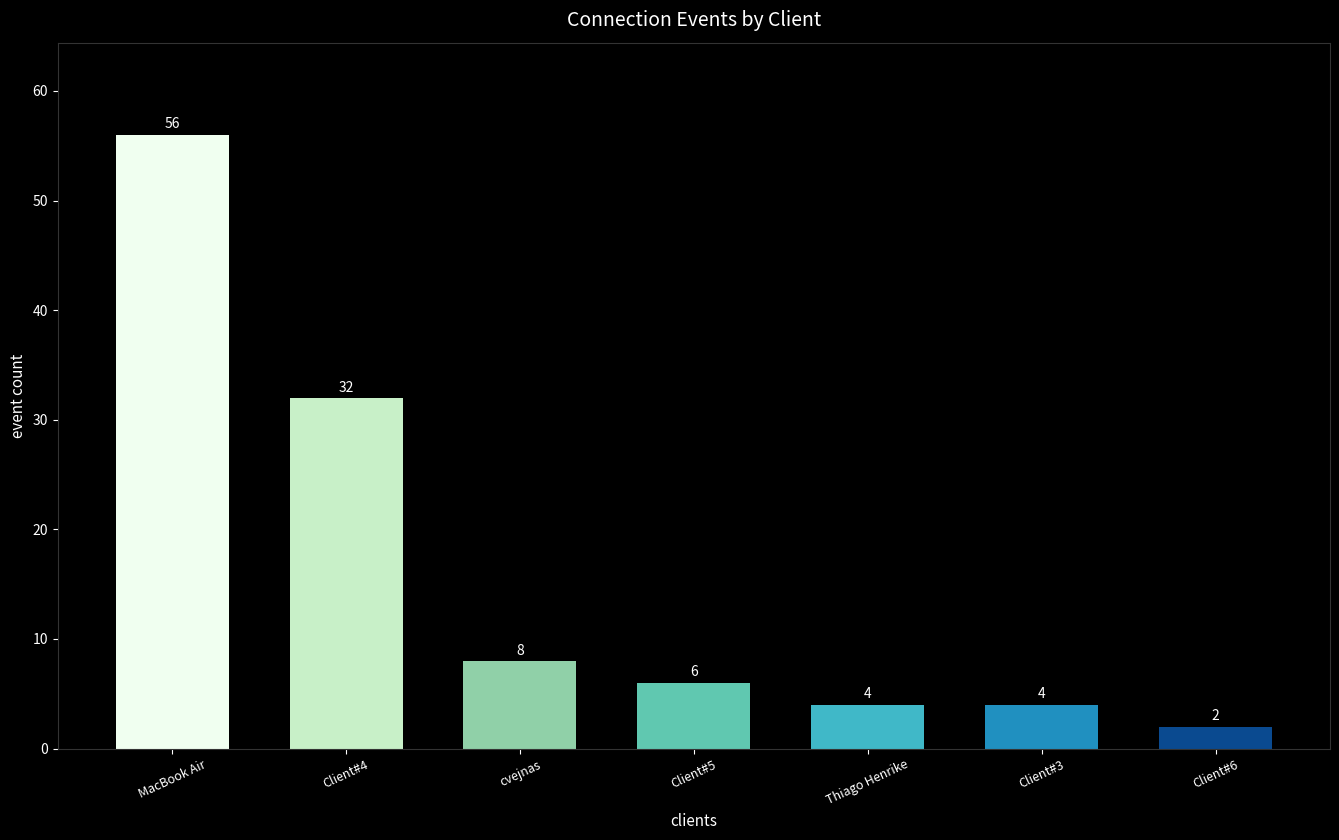

What is the sum of the values at MacBook Air and Client#3?

60